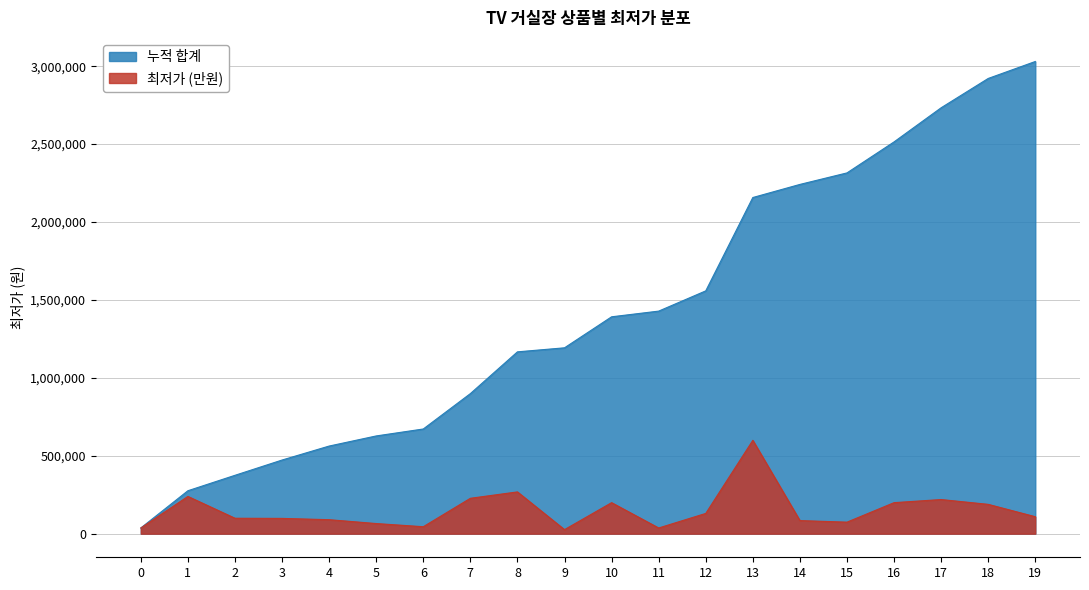

Rank the categories by value from lowest to highest.

9, 0, 11, 6, 5, 15, 14, 4, 3, 2, 19, 12, 18, 10, 16, 17, 7, 1, 8, 13